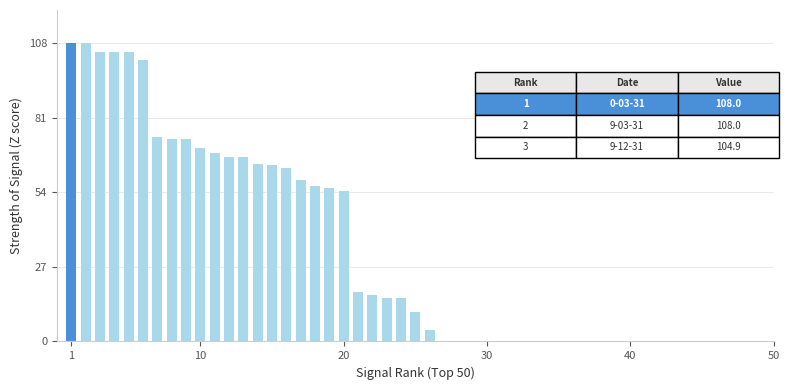

What is the greatest value displayed?

108.0